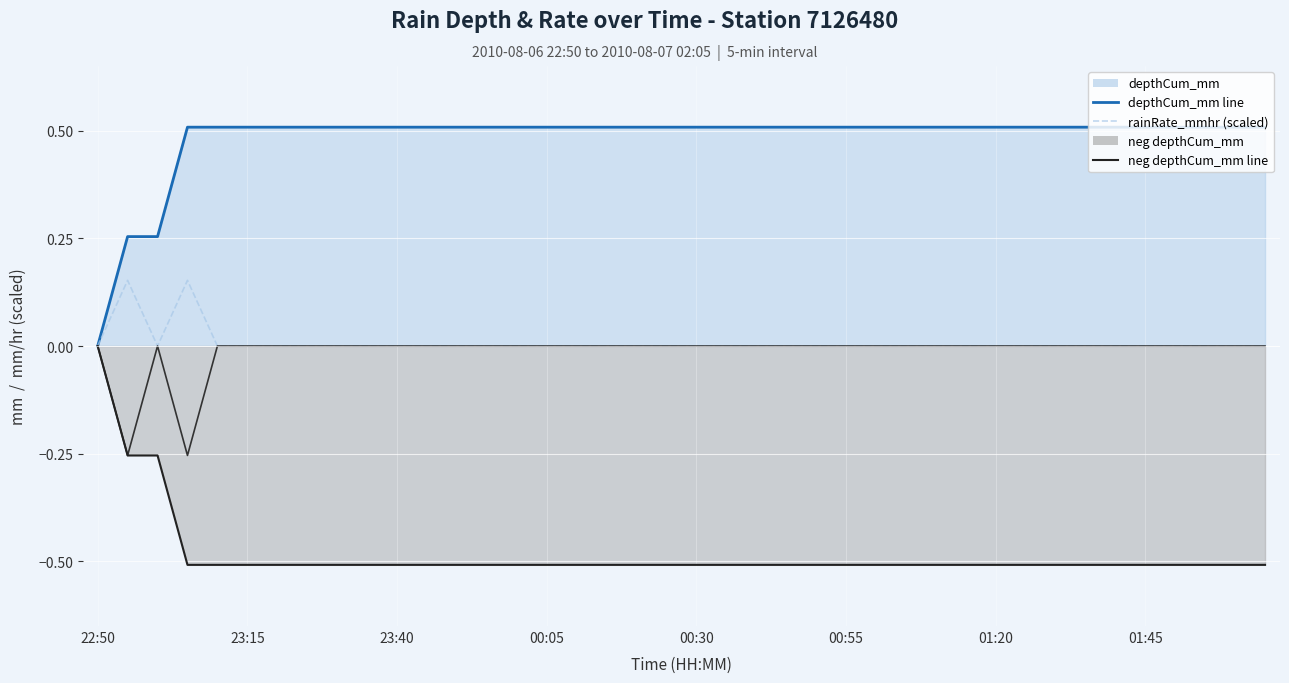

The neg depthCum_mm line series shows -0.2 at 01:20. True or false?

False